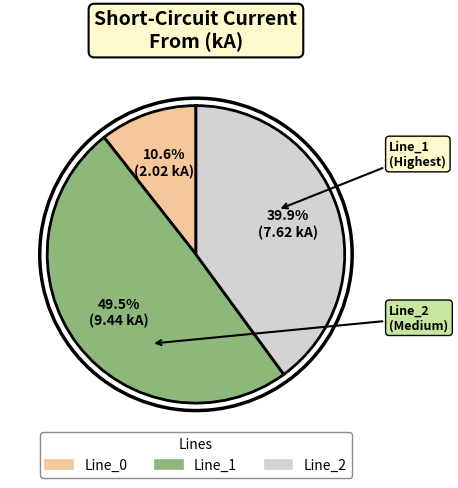

Which has a higher value, Line_0 or Line_2?

Line_2